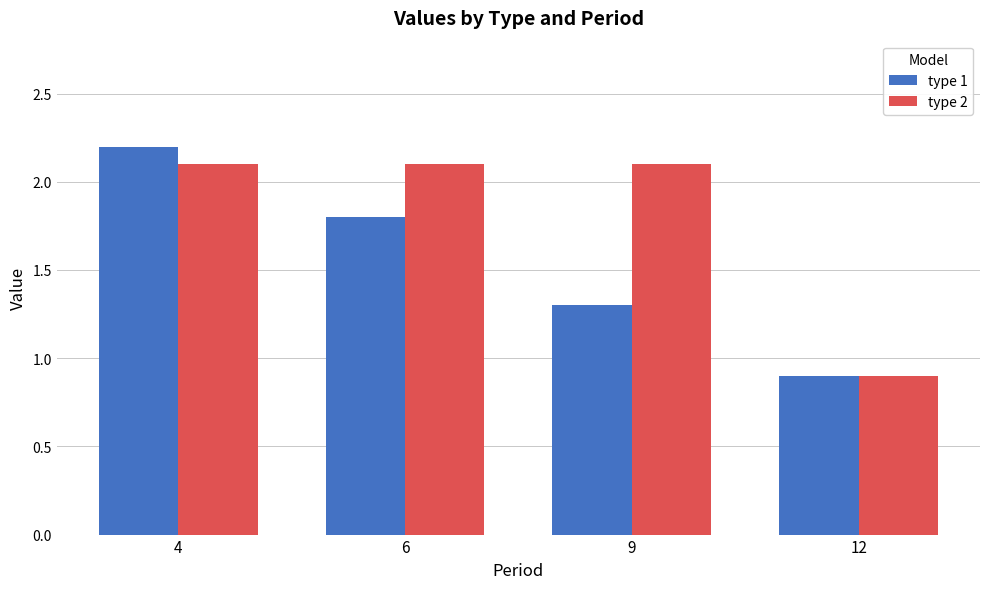

What is the smallest value displayed?

0.9